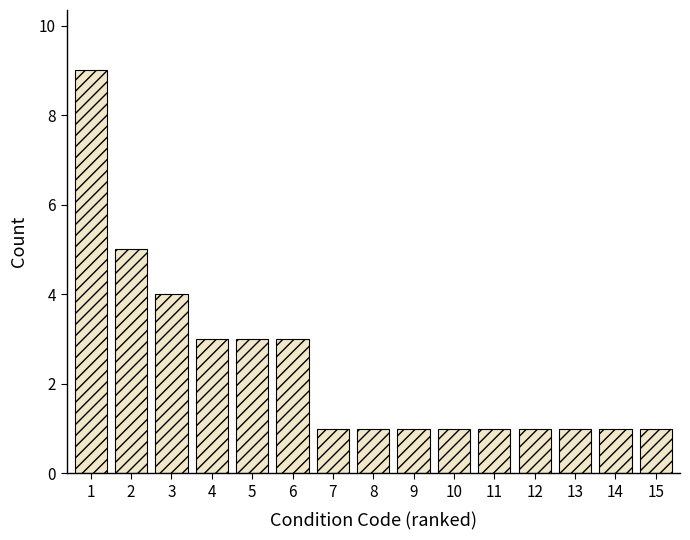

Reading left to right, what are all the values shown in this chart?

1=9	2=5	3=4	4=3	5=3	6=3	7=1	8=1	9=1	10=1	11=1	12=1	13=1	14=1	15=1